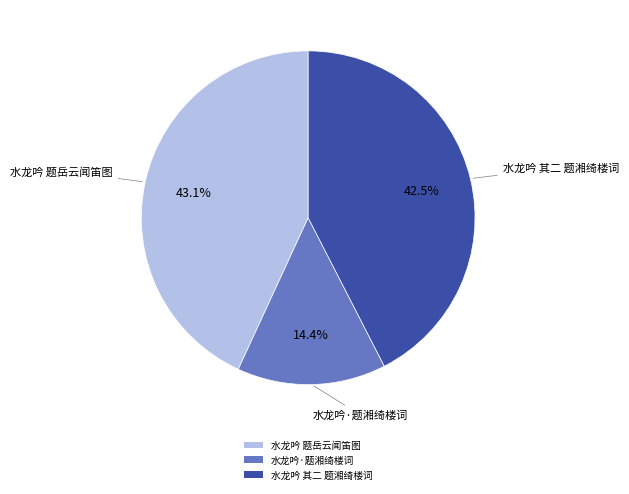

Is there a majority slice in this chart?

No